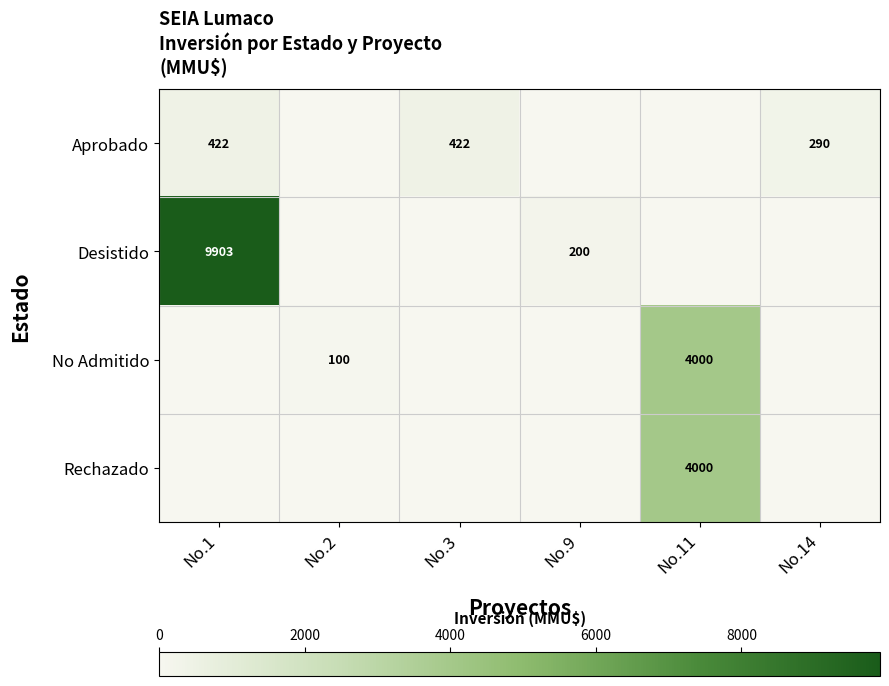

Is it true that Aprobado equals 422 at No.1?

True